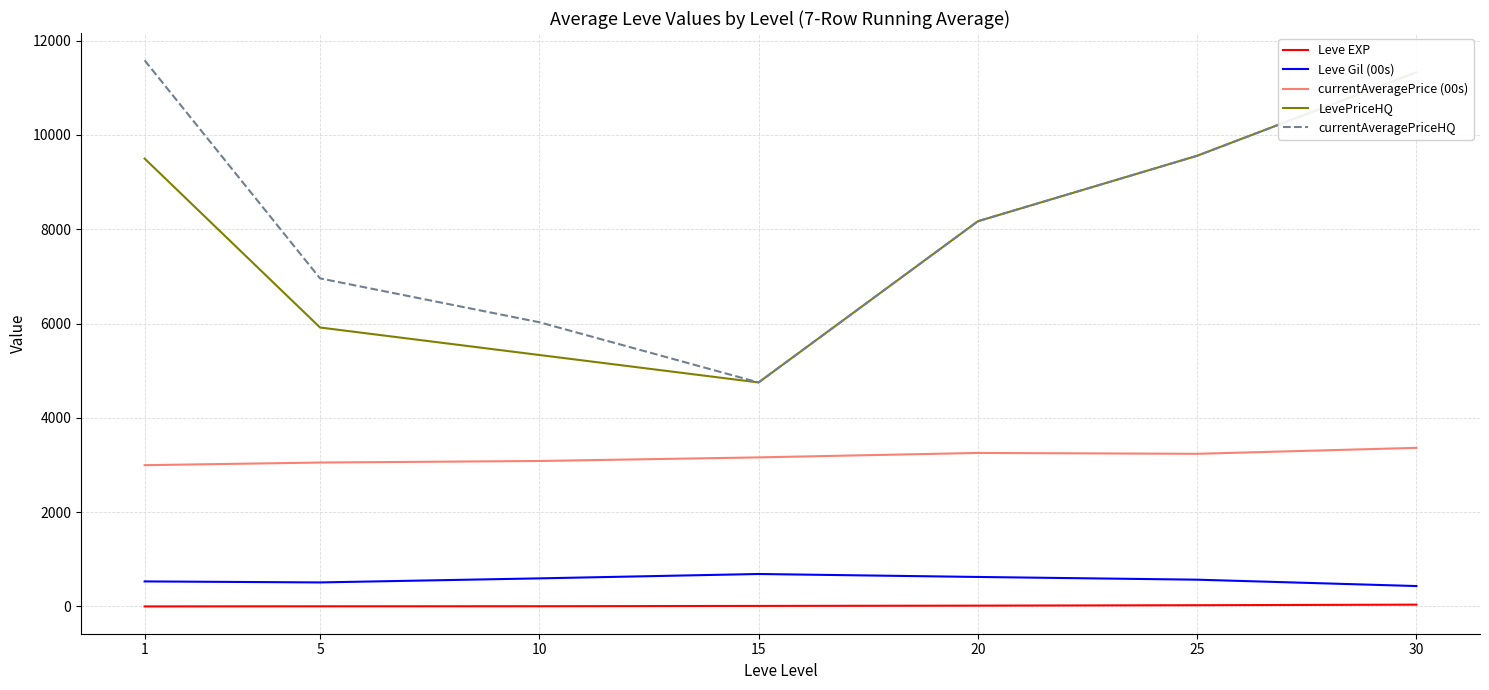

What is the difference between the maximum and minimum values in the Leve EXP series?

37.7